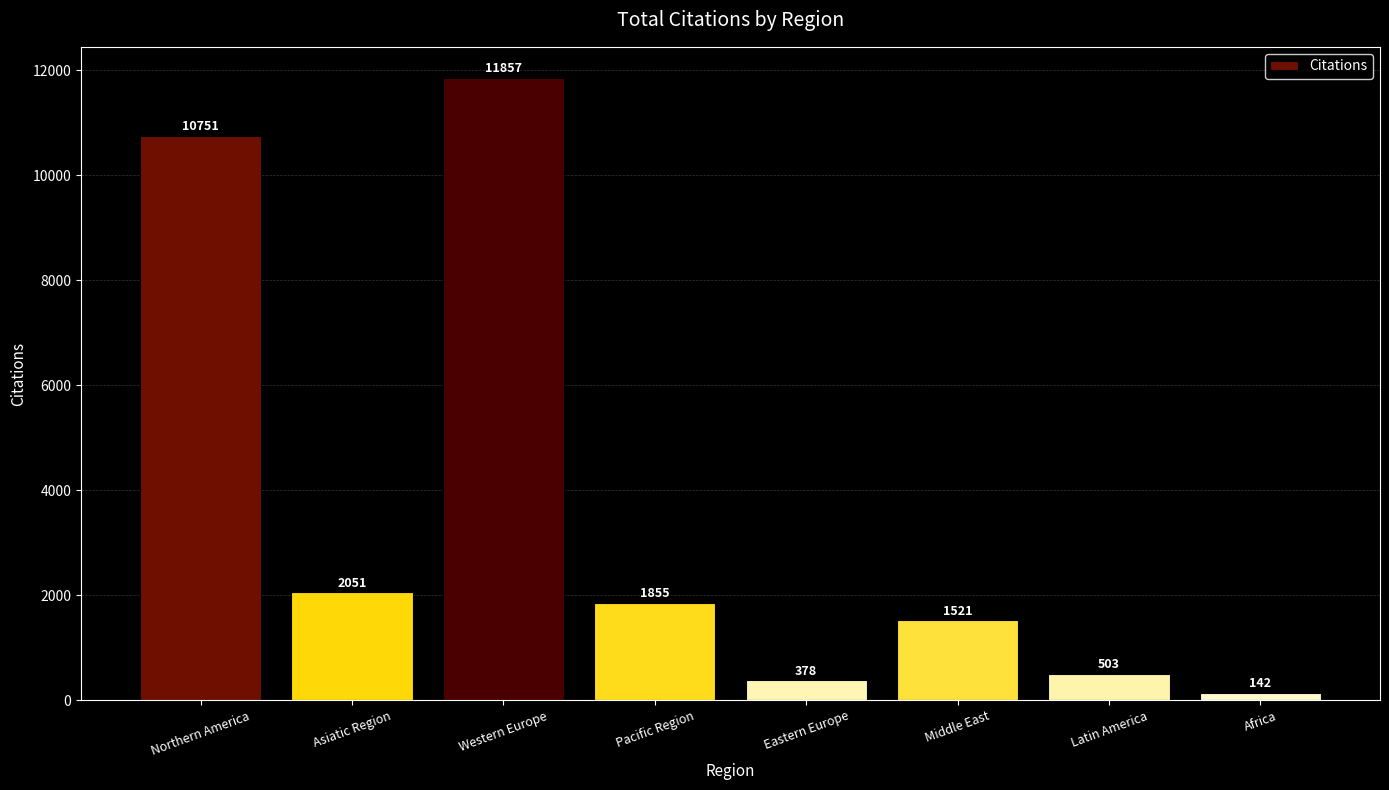

Rank the categories by value from lowest to highest.

Africa, Eastern Europe, Latin America, Middle East, Pacific Region, Asiatic Region, Northern America, Western Europe